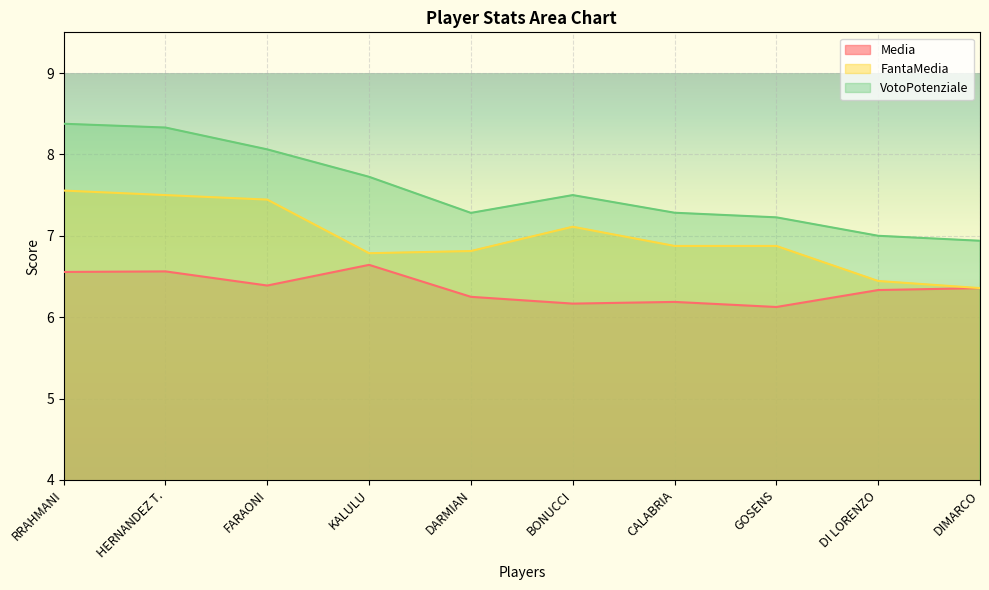

List the series in order of their peak value, lowest first.

Media, FantaMedia, VotoPotenziale